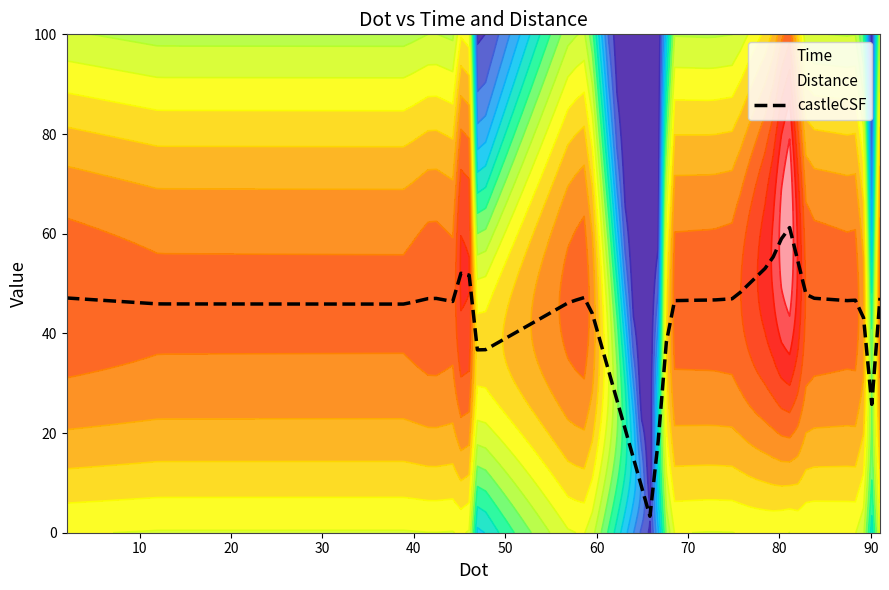

True or false: Time has a value of 1.4 at 66.

False